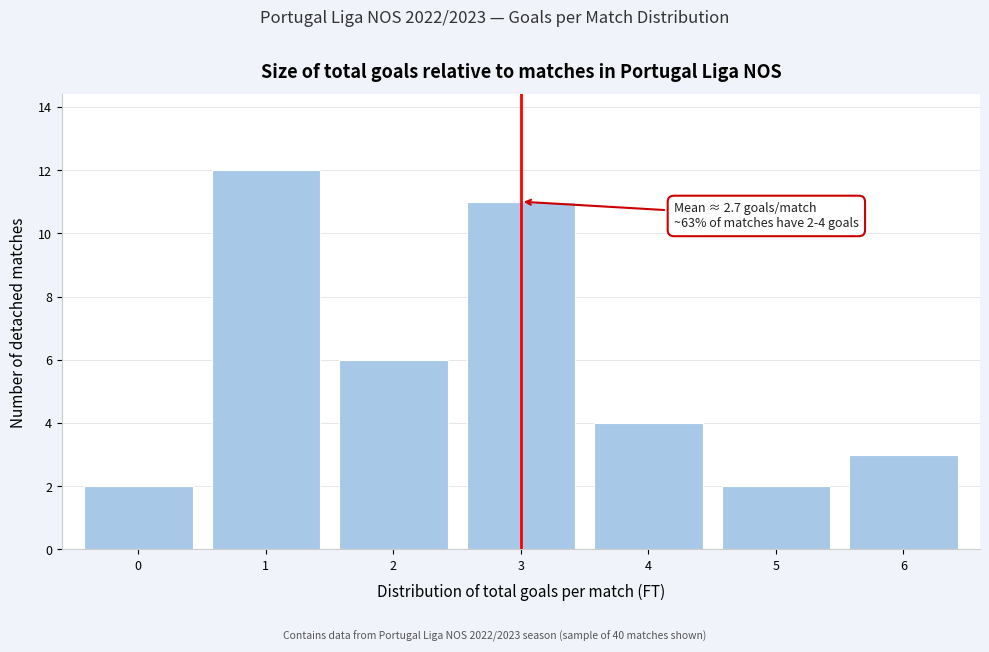

Which range on the x-axis has the tallest bar?

0.5 to 1.5